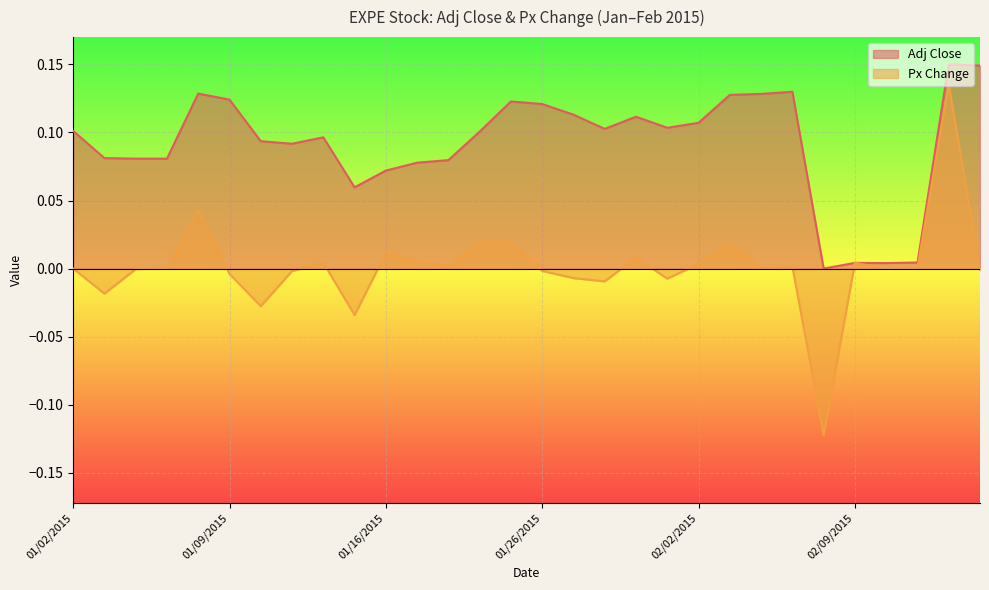

Reading left to right, what are all the values shown in this chart?

Adj Close: 0.1	0.1	0.1	0.1	0.1	0.1	0.1	0.1	0.1	0.1	0.1	0.1	0.1	0.1	0.1	0.1	0.1	0.1	0.1	0.1	0.1	0.1	0.1	0.1	0.0	0.0	0.0	0.0	0.1	0.1
Px Change: 0.0	-0.0	-0.0	0.0	0.0	-0.0	-0.0	-0.0	0.0	-0.0	0.0	0.0	0.0	0.0	0.0	-0.0	-0.0	-0.0	0.0	-0.0	0.0	0.0	0.0	0.0	-0.1	0.0	-0.0	0.0	0.1	-0.0